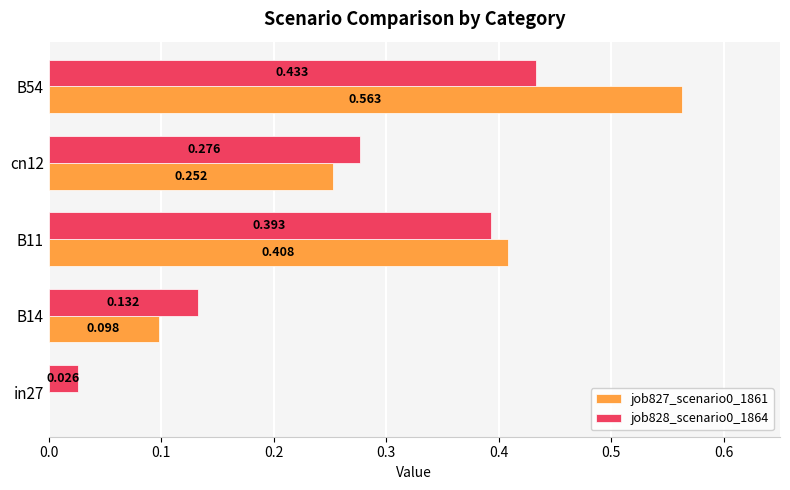

How many distinct data groups are displayed?

2